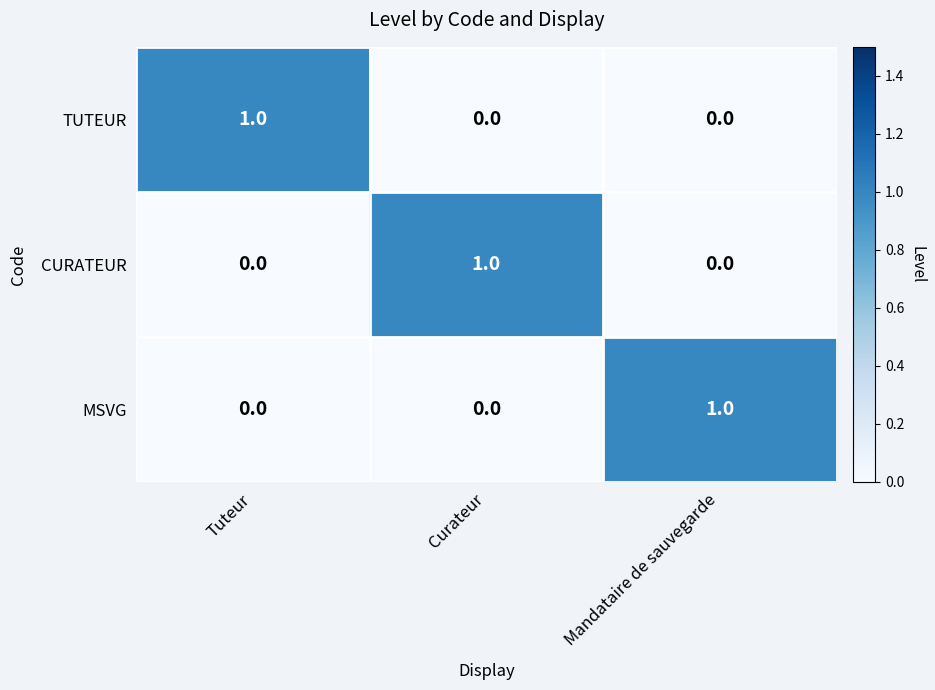

The value of TUTEUR at Tuteur is 1. True or false?

True